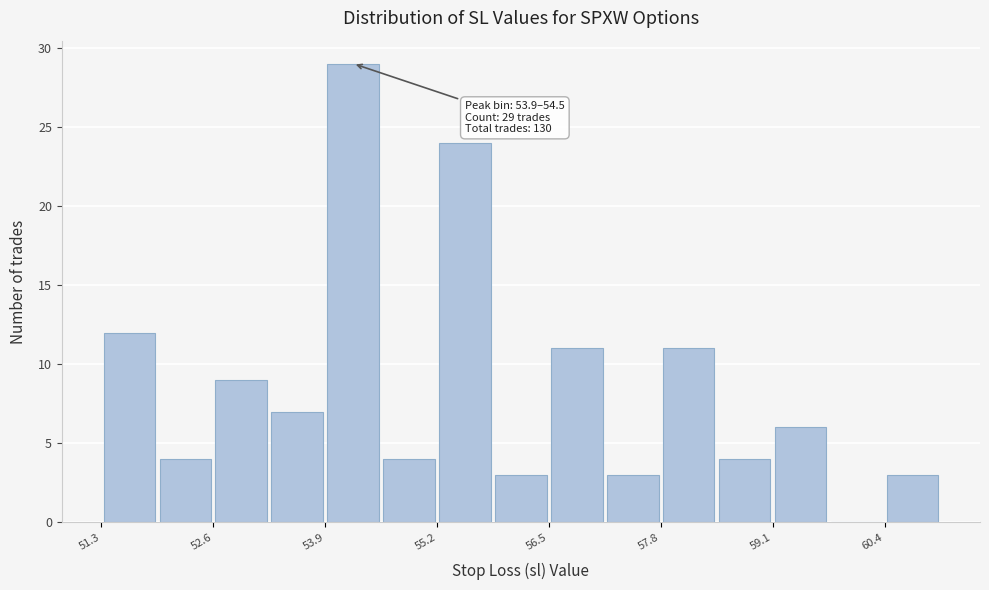

Around what value on the x-axis is the tallest bar? Give the approximate position of its centre, as read against the axis.

54.2